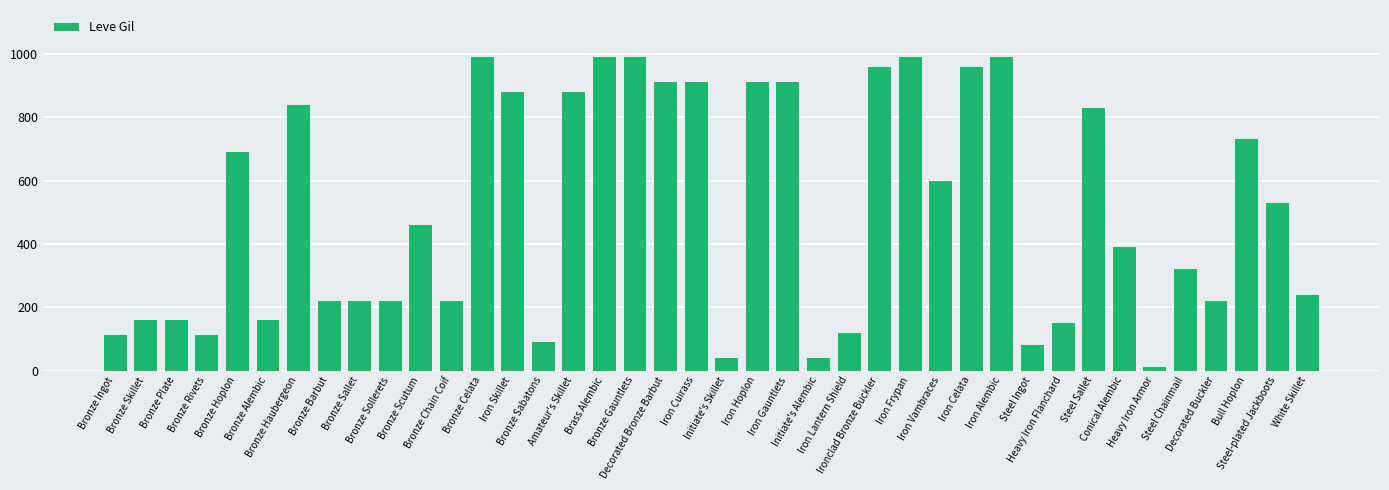

What is the greatest value displayed?

990